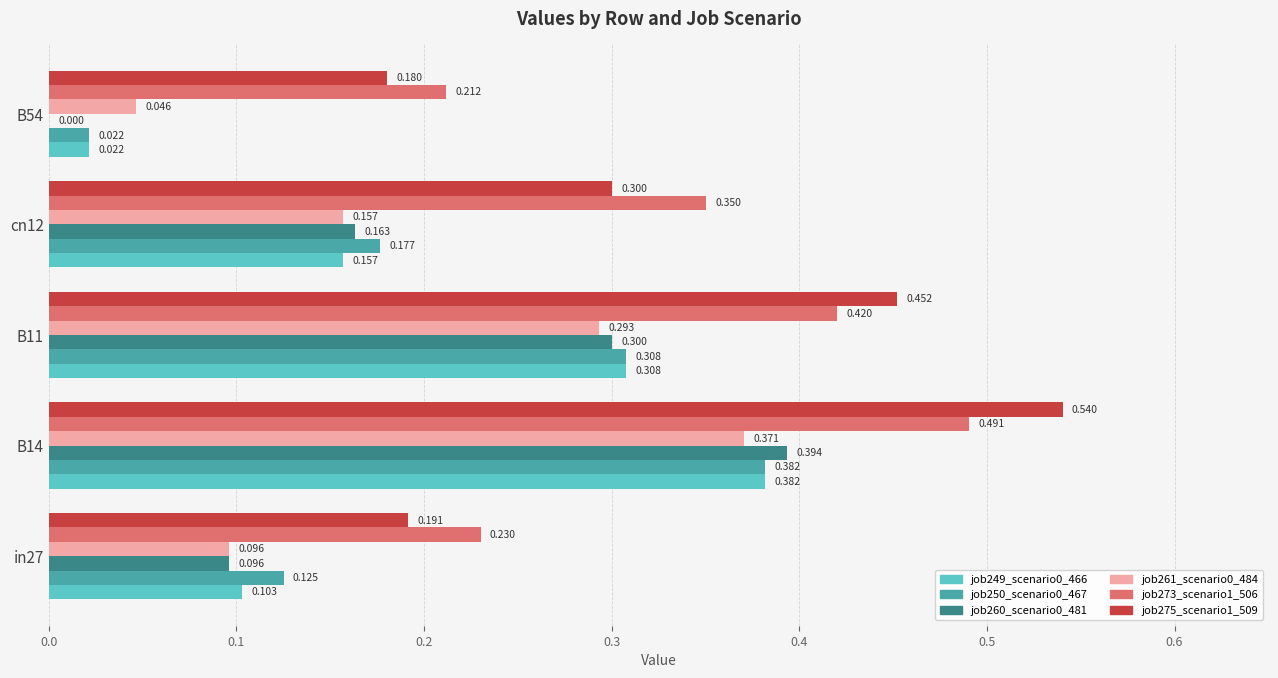

Is the value of job260_scenario0_481 at cn12 greater than the value of job261_scenario0_484 at B11?

No